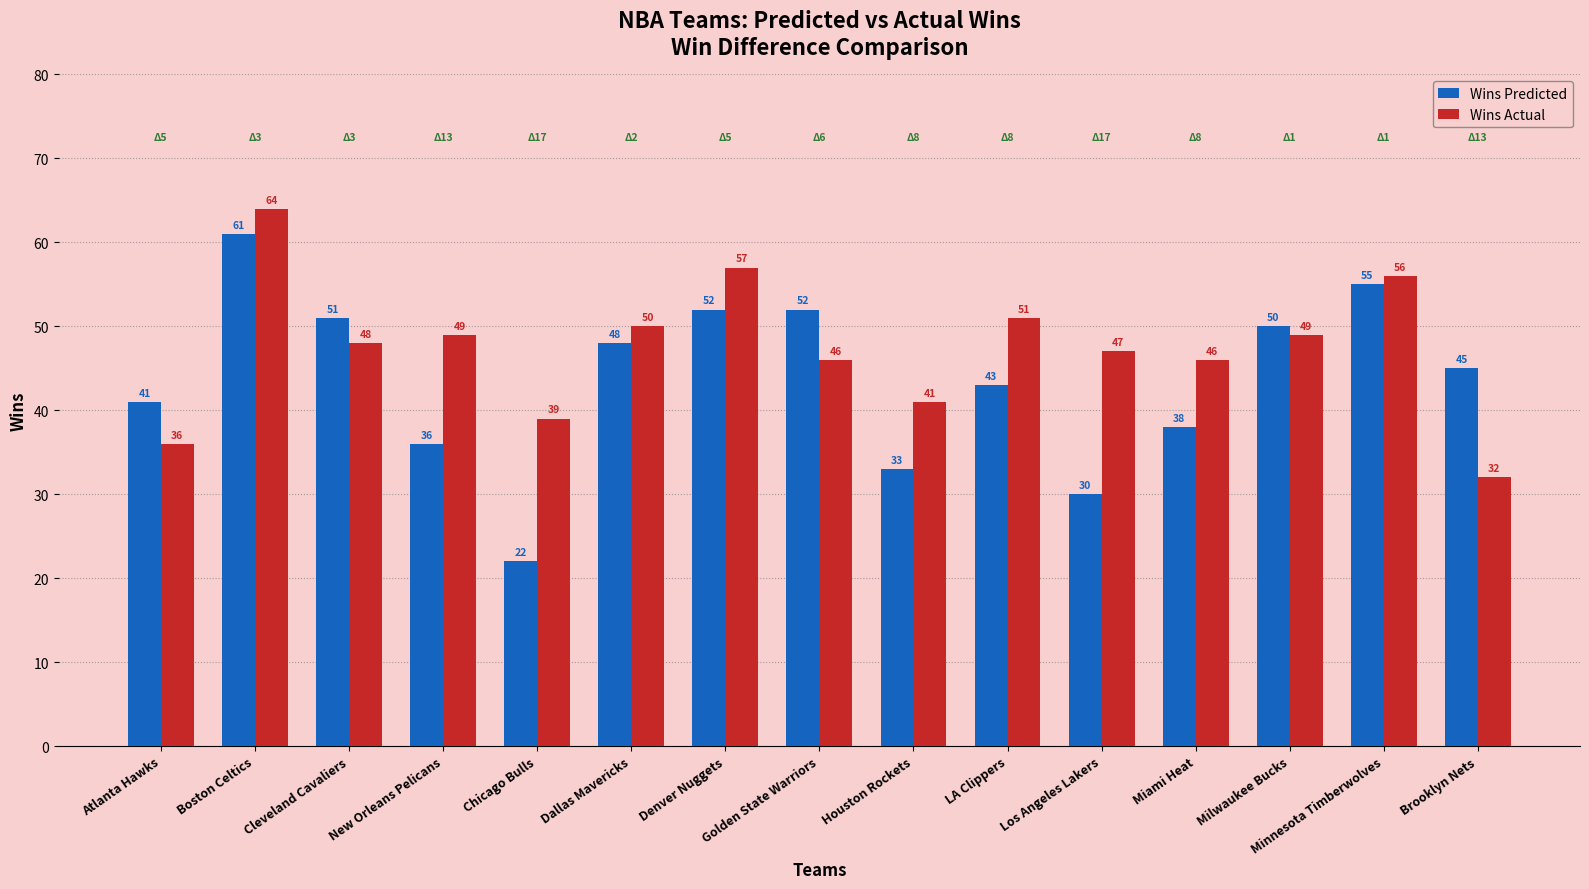

Where does the Wins Actual series first go above 48?

Boston Celtics